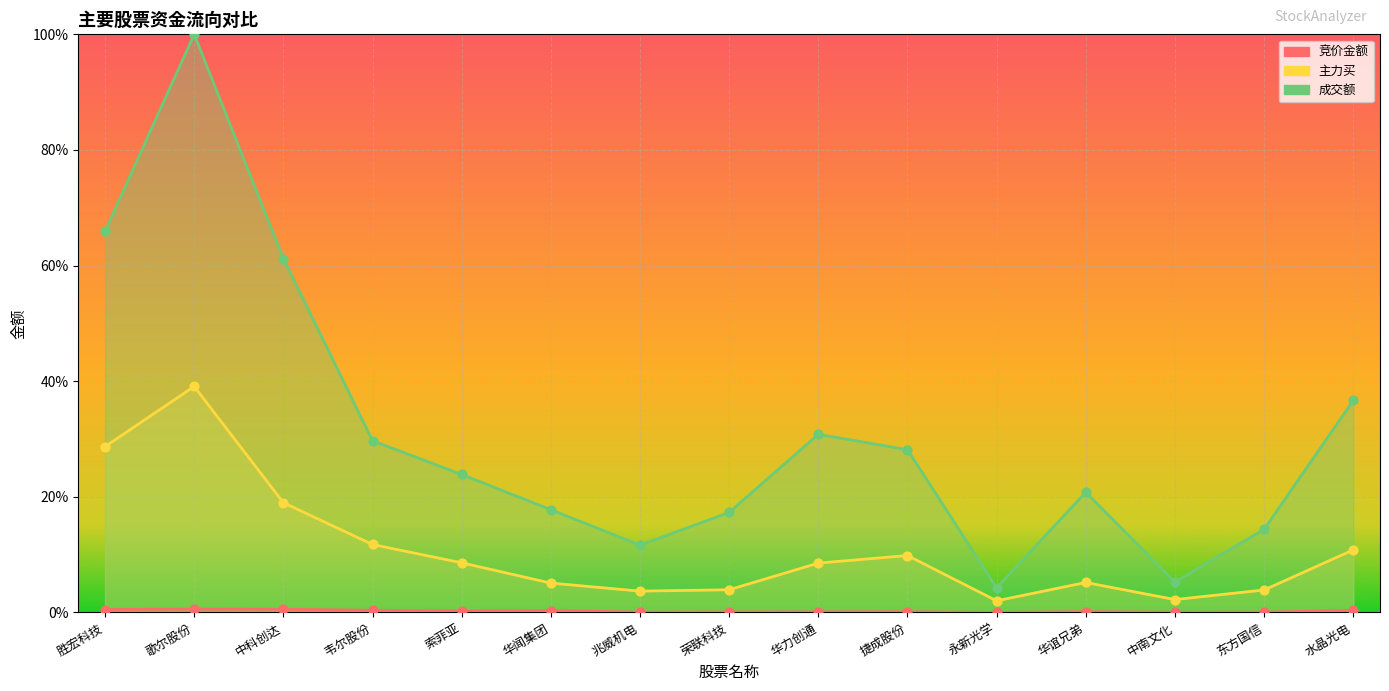

At which category is the sum across all series the highest?

歌尔股份